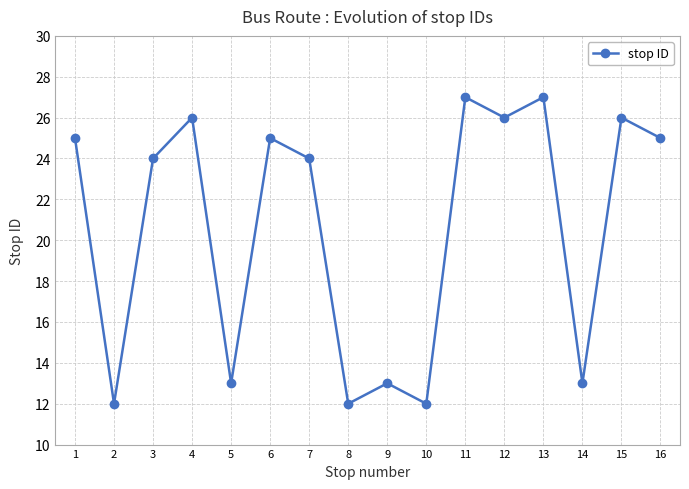

What is the sum of the values at 7 and 11?

51